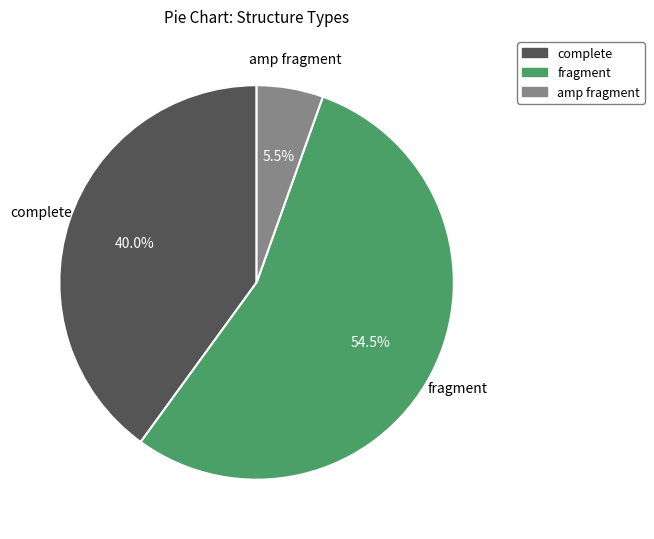

Which category accounts for the majority?

fragment